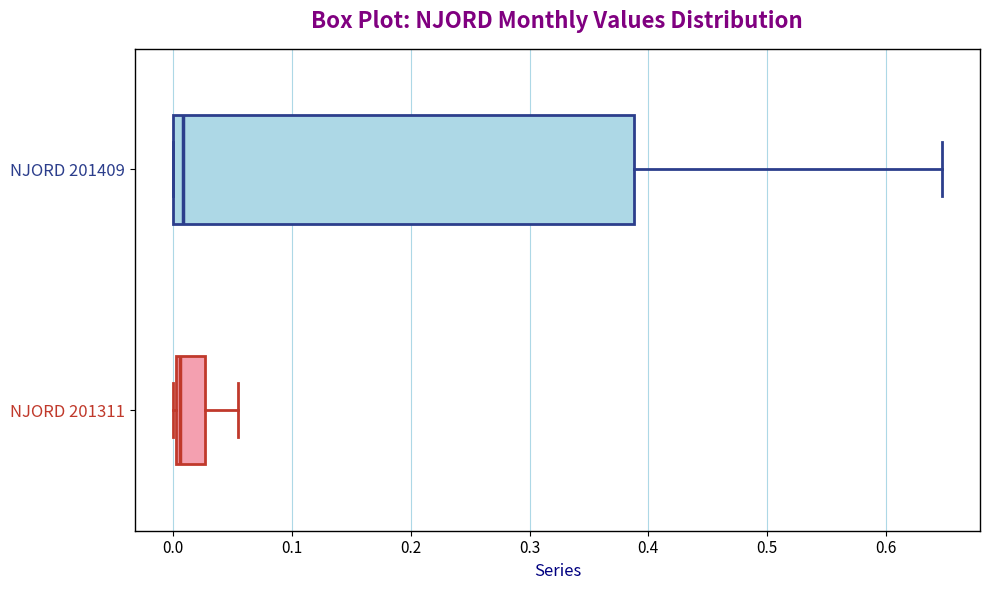

Comparing the boxes themselves (not the whiskers), which one is the widest?

NJORD 201409